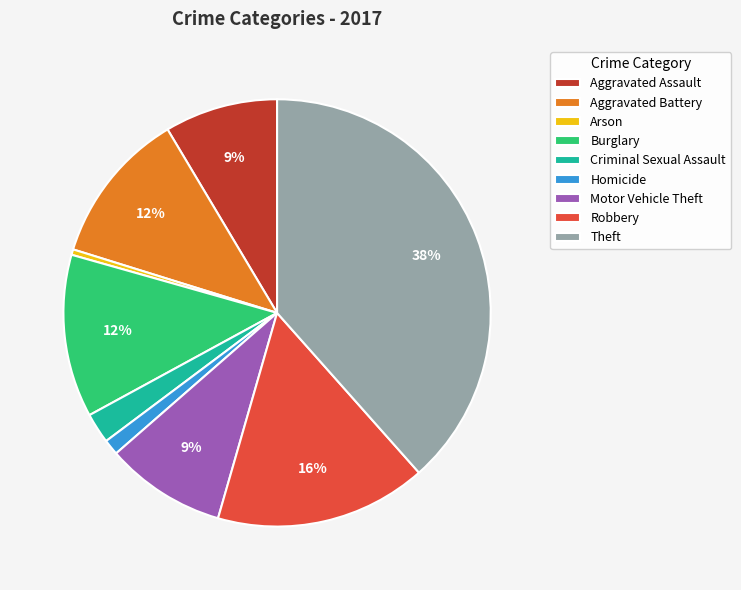

Which has a higher value, Robbery or Criminal Sexual Assault?

Robbery